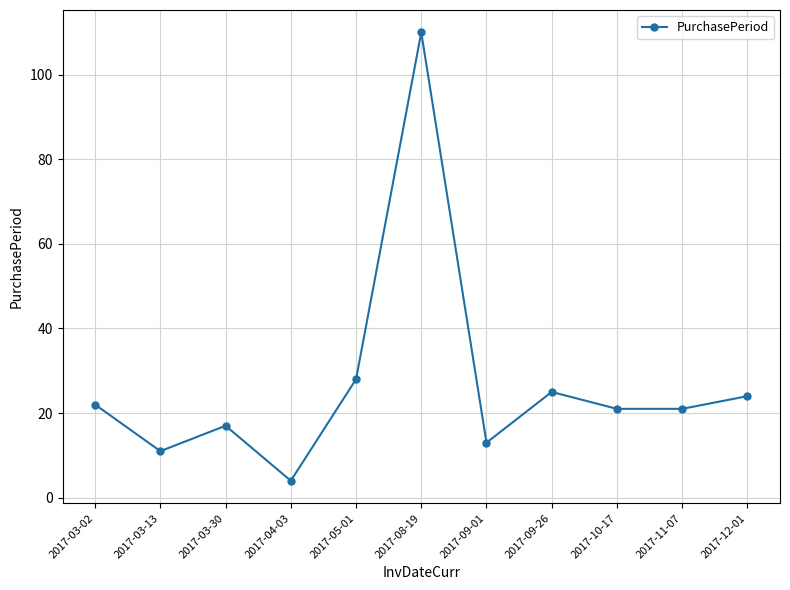

How many points are higher than both their immediate neighbors (excluding endpoints)?

3